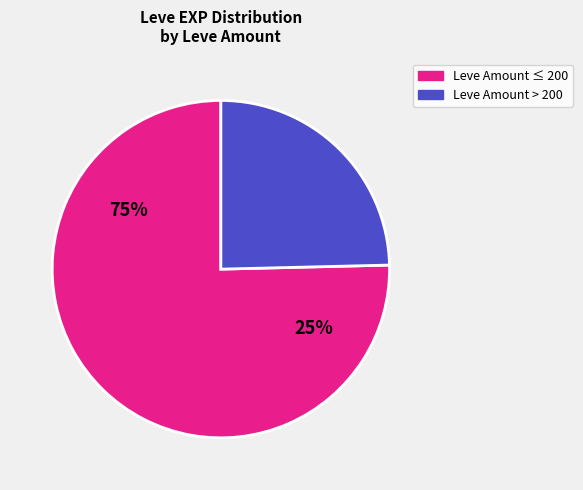

Does 295 account for over 50% of the chart?

No